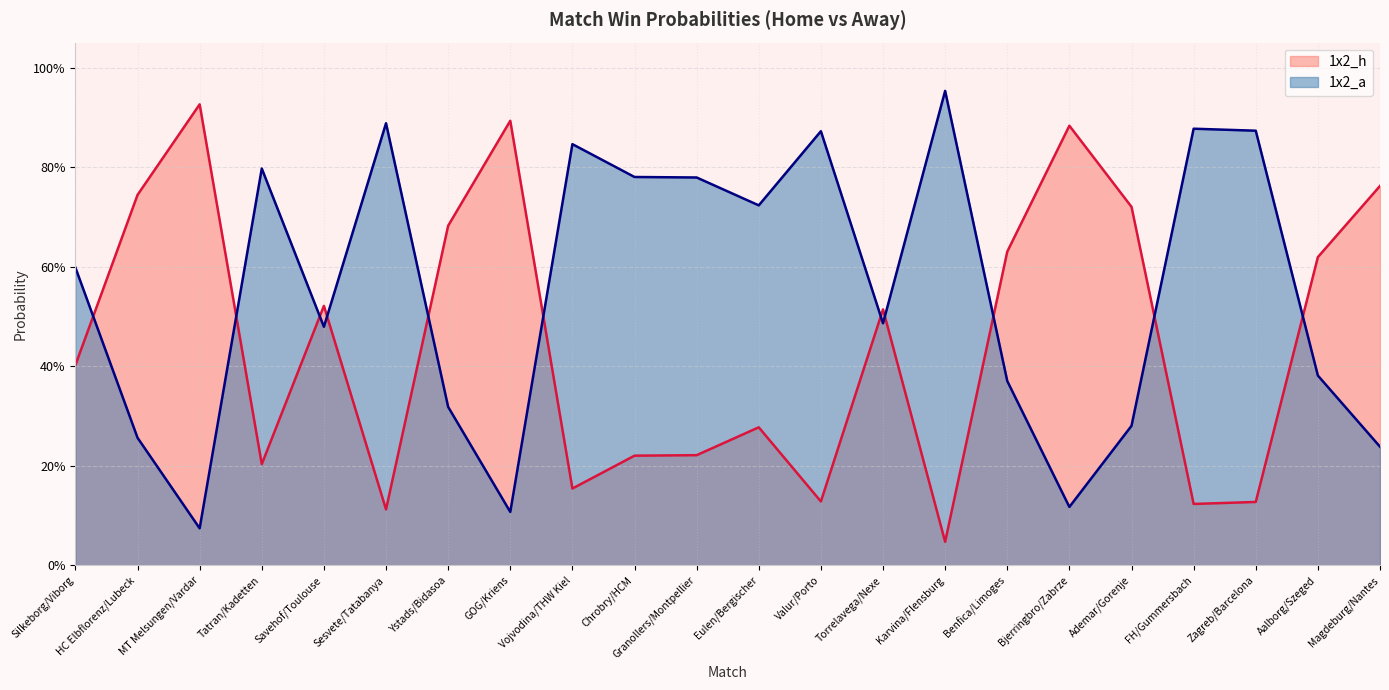

Rank the series by their average value, from highest to lowest.

1x2_a, 1x2_h